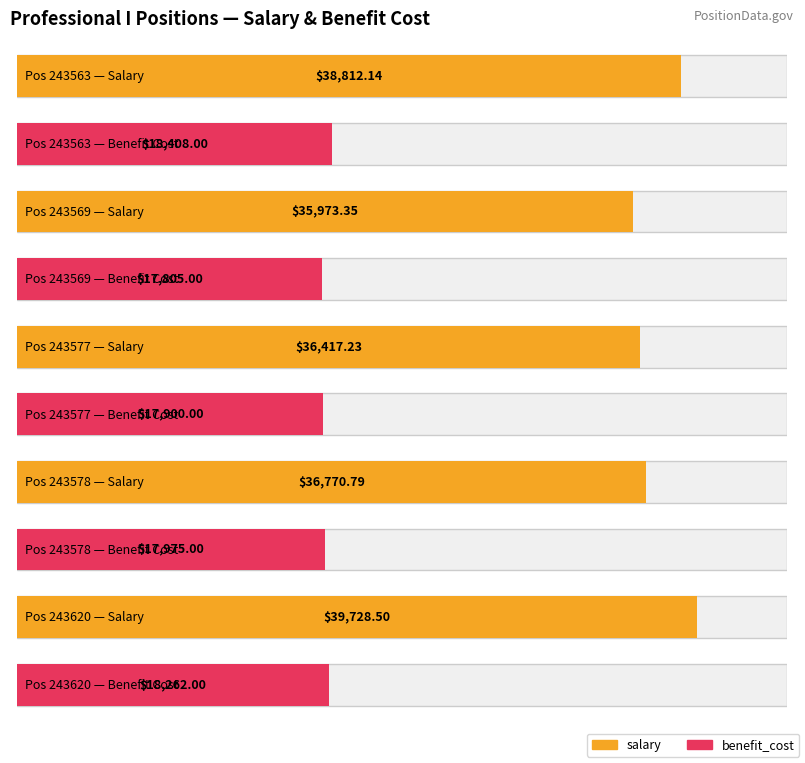

Reading left to right, list all the values displayed in this chart.

salary: 38812.1	35973.3	36417.2	36770.8	39728.5
benefit_cost: 18408.0	17805.0	17900.0	17975.0	18262.0